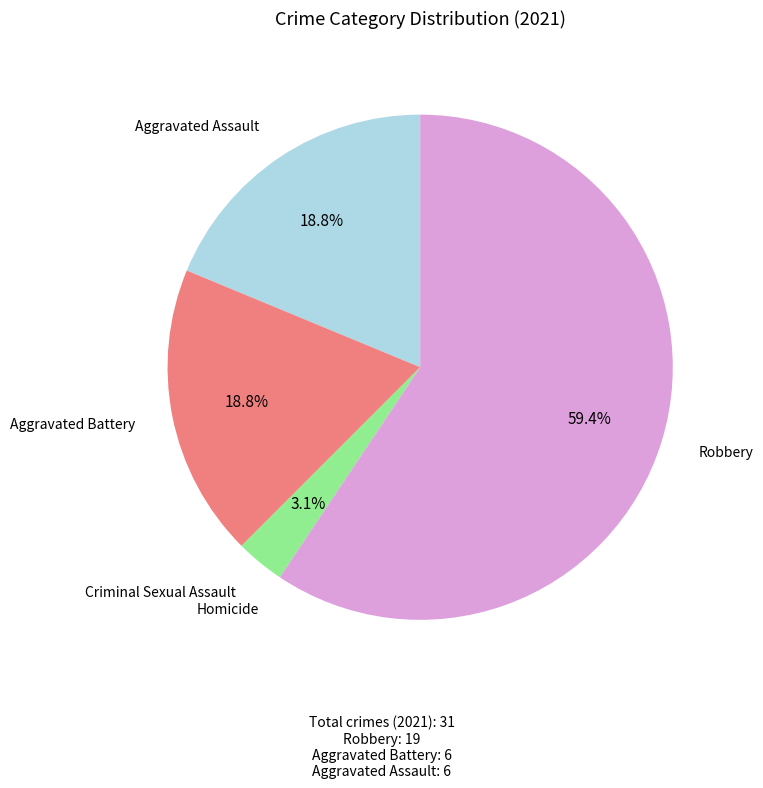

Is the sum of Criminal Sexual Assault and Aggravated Assault greater than half?

No